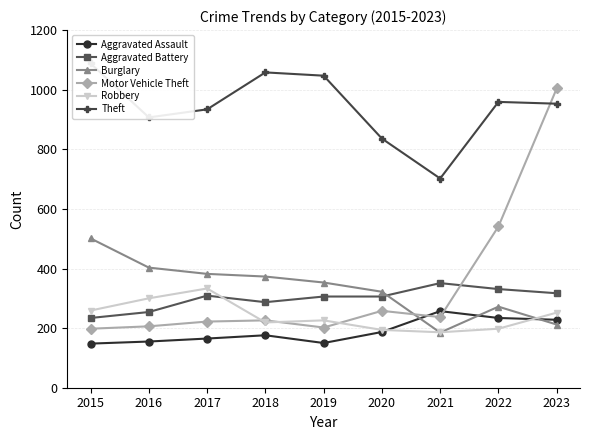

The Aggravated Assault series shows 187 at 2020. True or false?

True